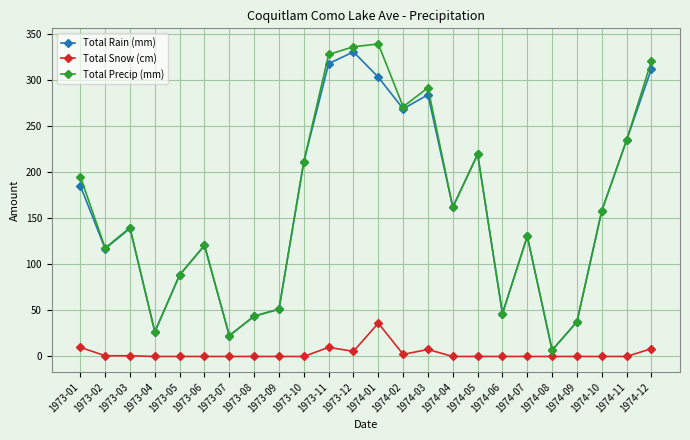

True or false: Total Snow (cm) and Total Precip (mm) cross at least once.

False